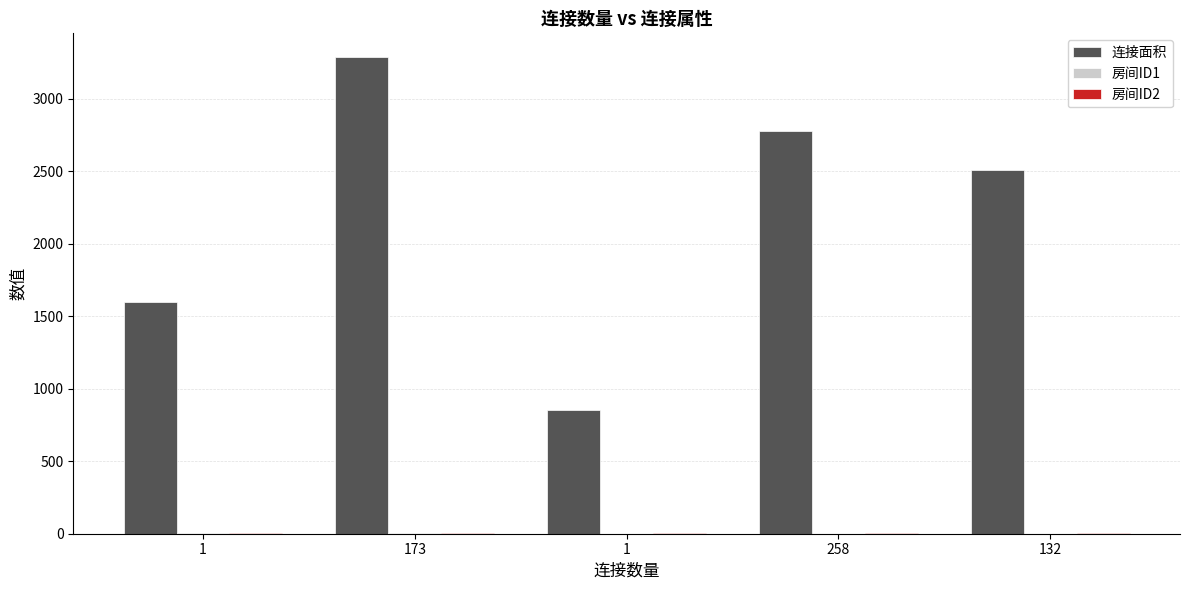

How many groups of bars are there?

5